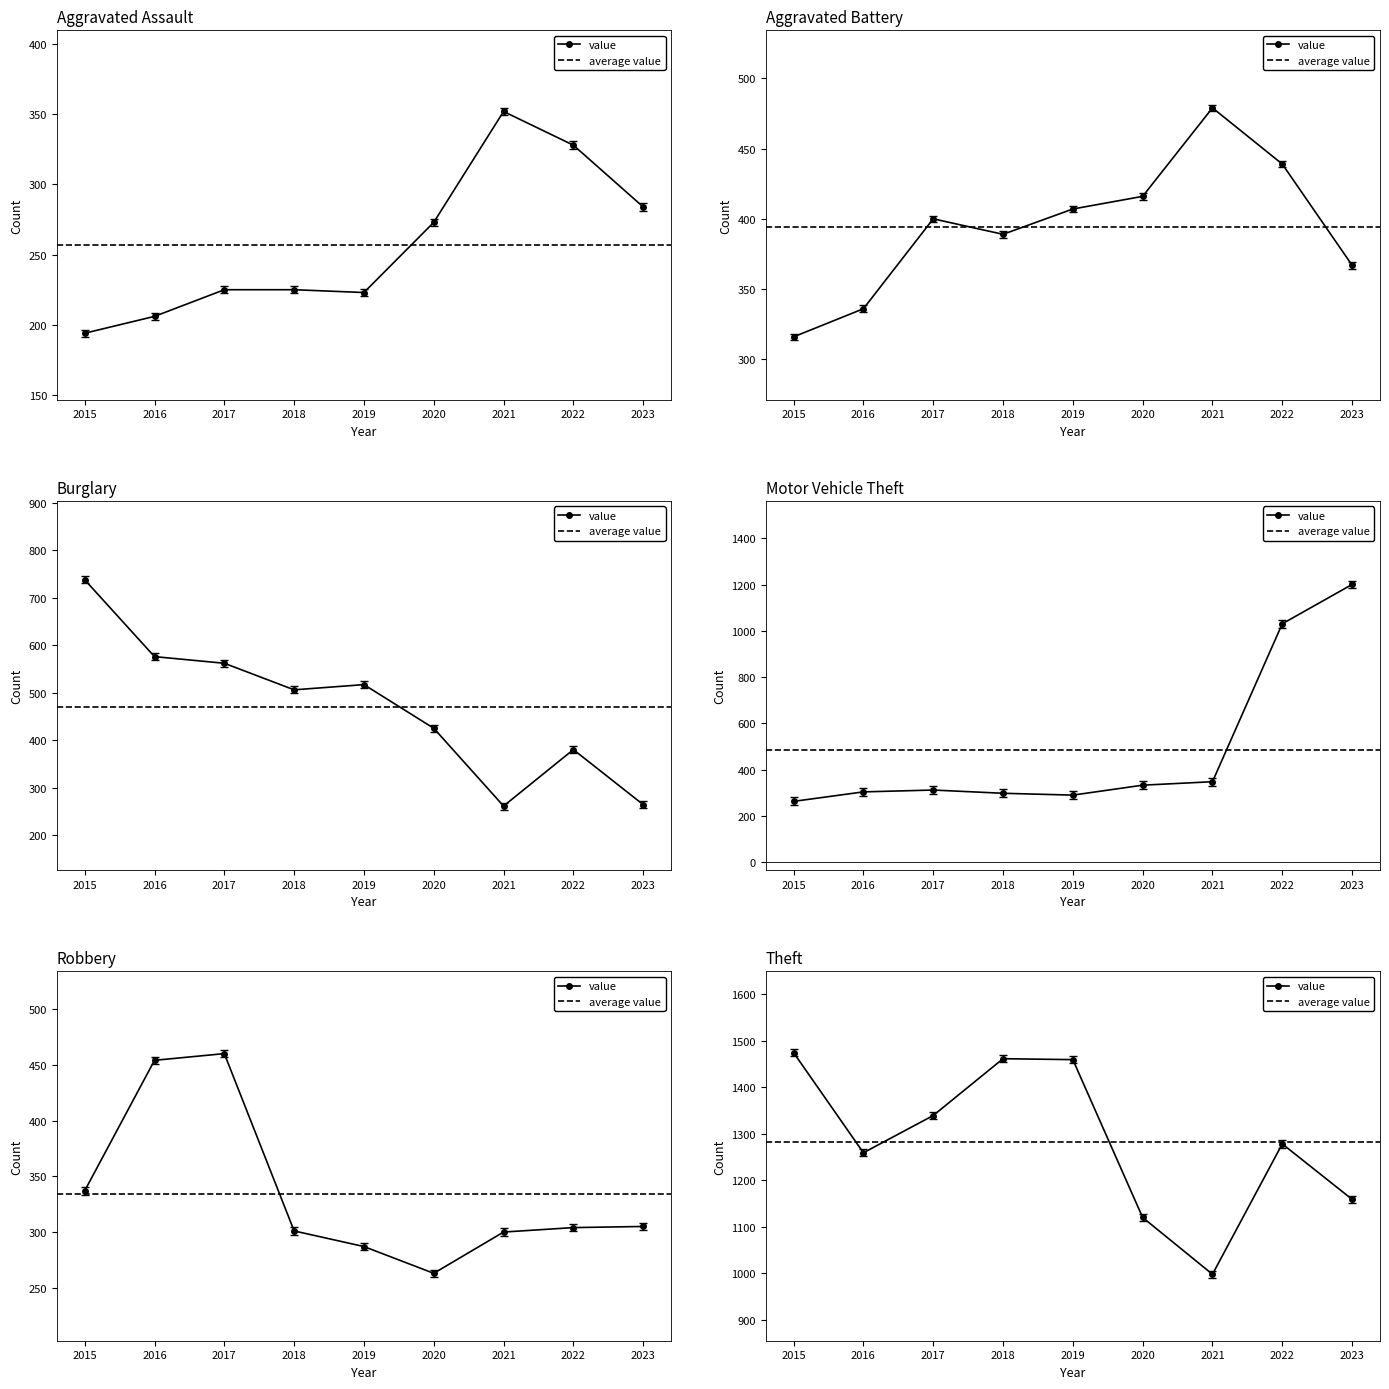

What is the difference between the maximum and second lowest values in the Burglary series?

474.0